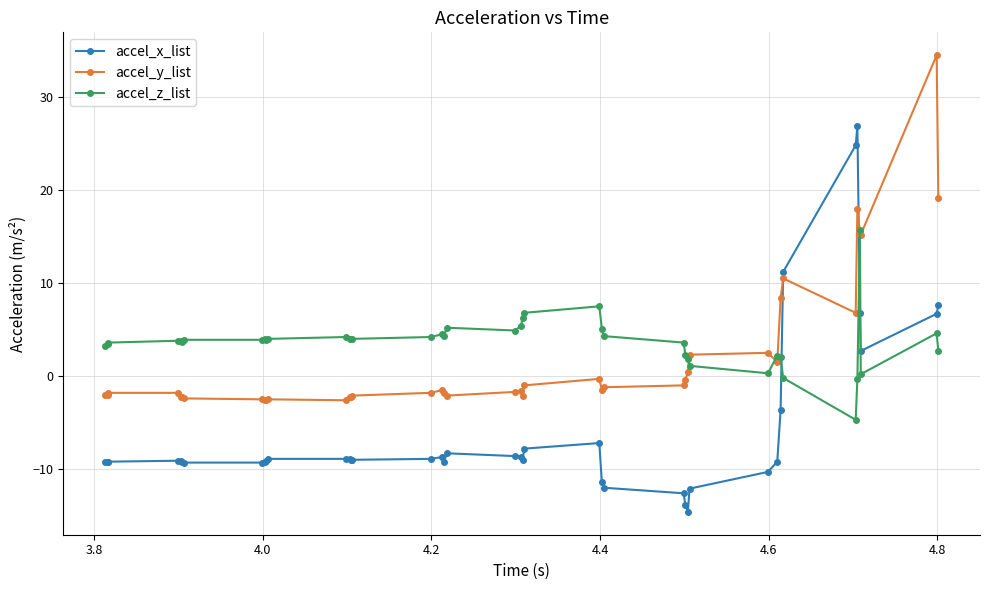

Which series has the widest spread of values?

accel_x_list